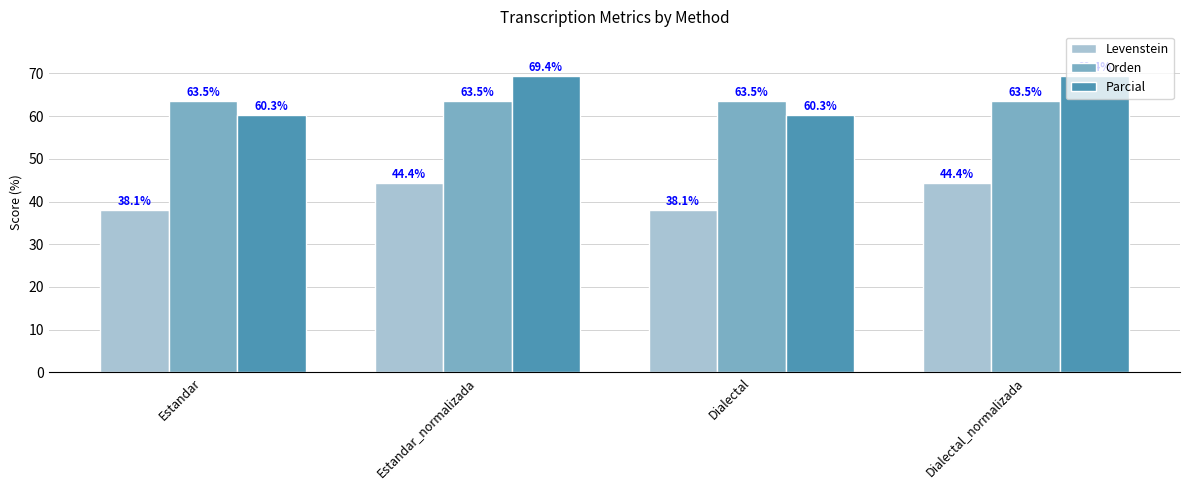

Is the value of Parcial at Dialectal greater than the value of Levenstein at Estandar_normalizada?

Yes